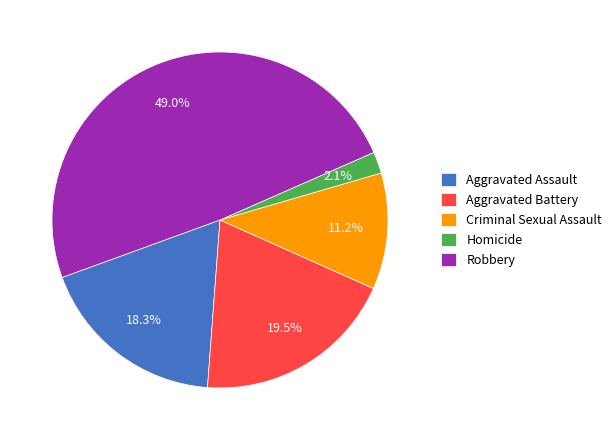

How much of the chart is everything except Criminal Sexual Assault?

88.8%